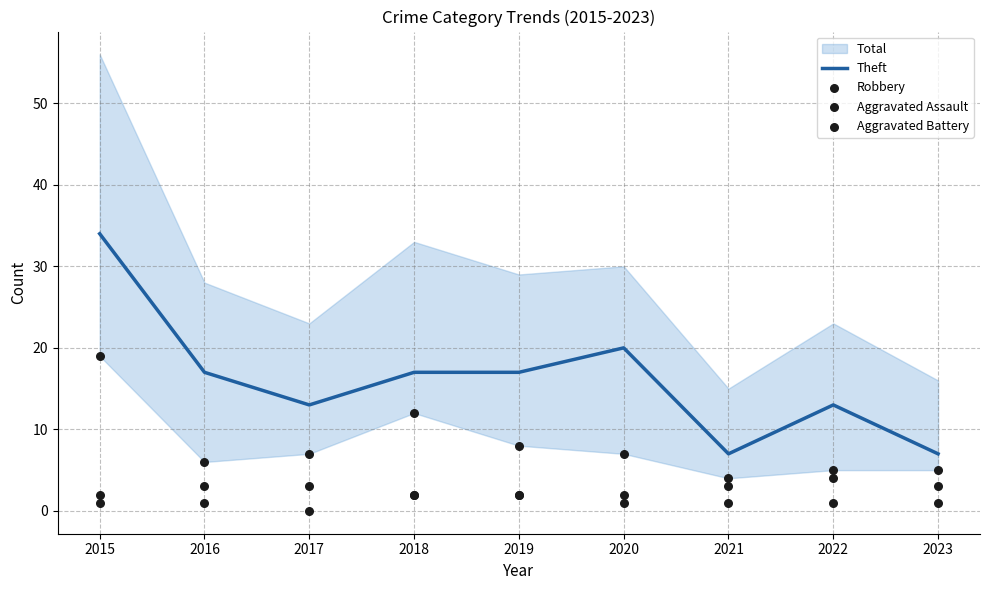

What is the total value across all series at 2015?

56